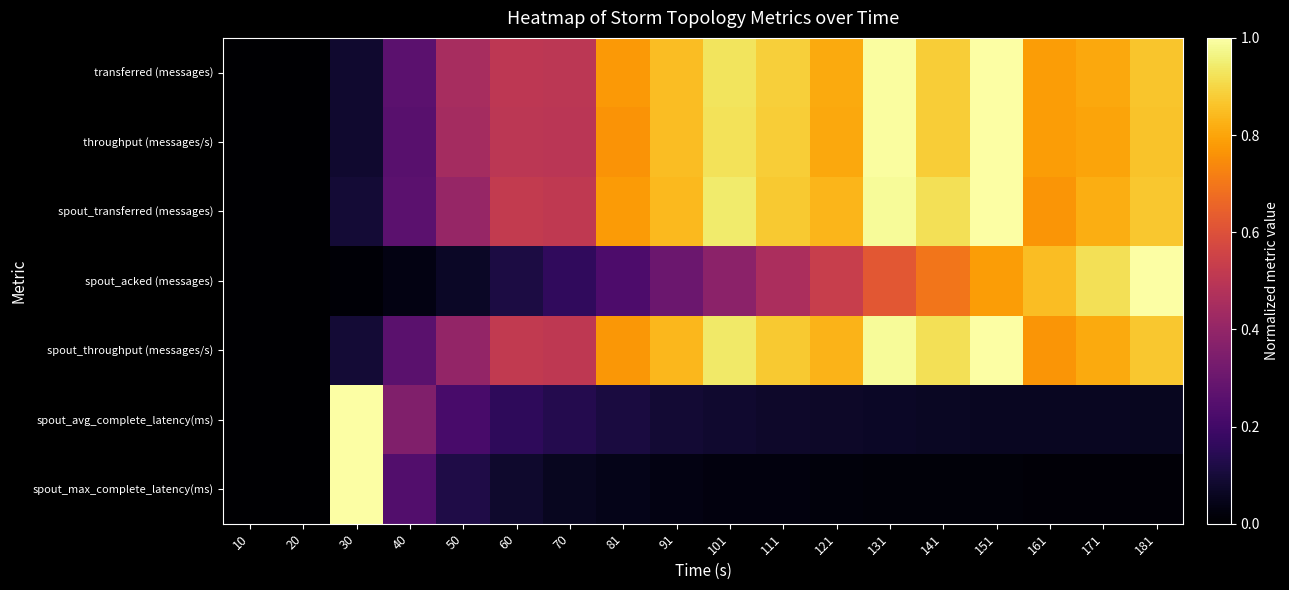

At 91, list the series in order from smallest to largest.

spout_max_complete_latency(ms), spout_avg_complete_latency(ms), spout_acked (messages), spout_throughput (messages/s), spout_transferred (messages), throughput (messages/s), transferred (messages)